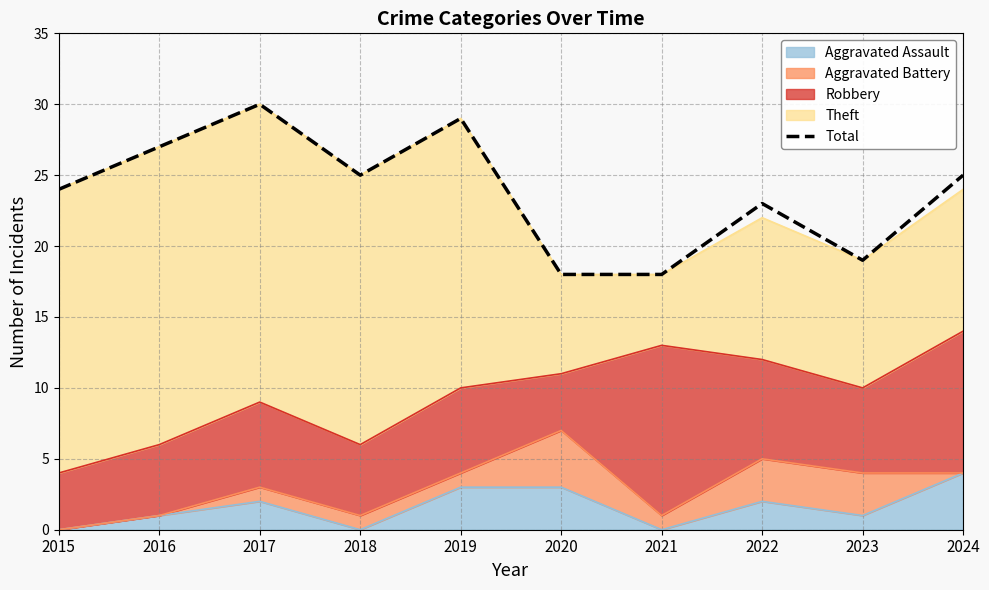

What is the value of the 4th point from the left?

25